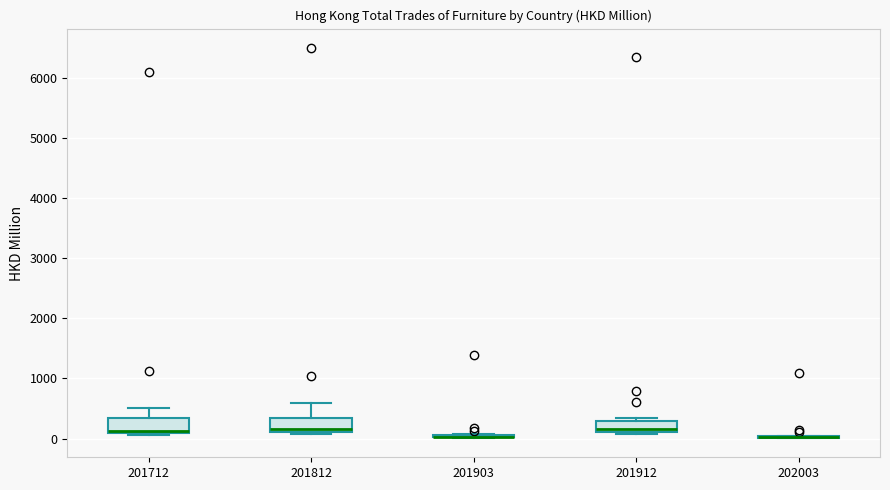

Reading left to right, read every box against the y-axis: the position of its median line, the range the box covers, and the ends of its whiskers. The values are not printed on the chart, so give them approximately, as read against the axis.

201712: median 100 (just above the box's lower edge), box 100 to 300, whiskers 100 (just below the box's lower edge) to 500
201812: median 200, box 100 to 300, whiskers 100 (just below the box's lower edge) to 600
201903: box collapsed to a line at 0, whiskers 0 to 100
201912: median 200, box 100 to 300, whiskers 100 (just below the box's lower edge) to 300 (just above the box's upper edge)
202003: box collapsed to a line at 0, whiskers 0 to 100